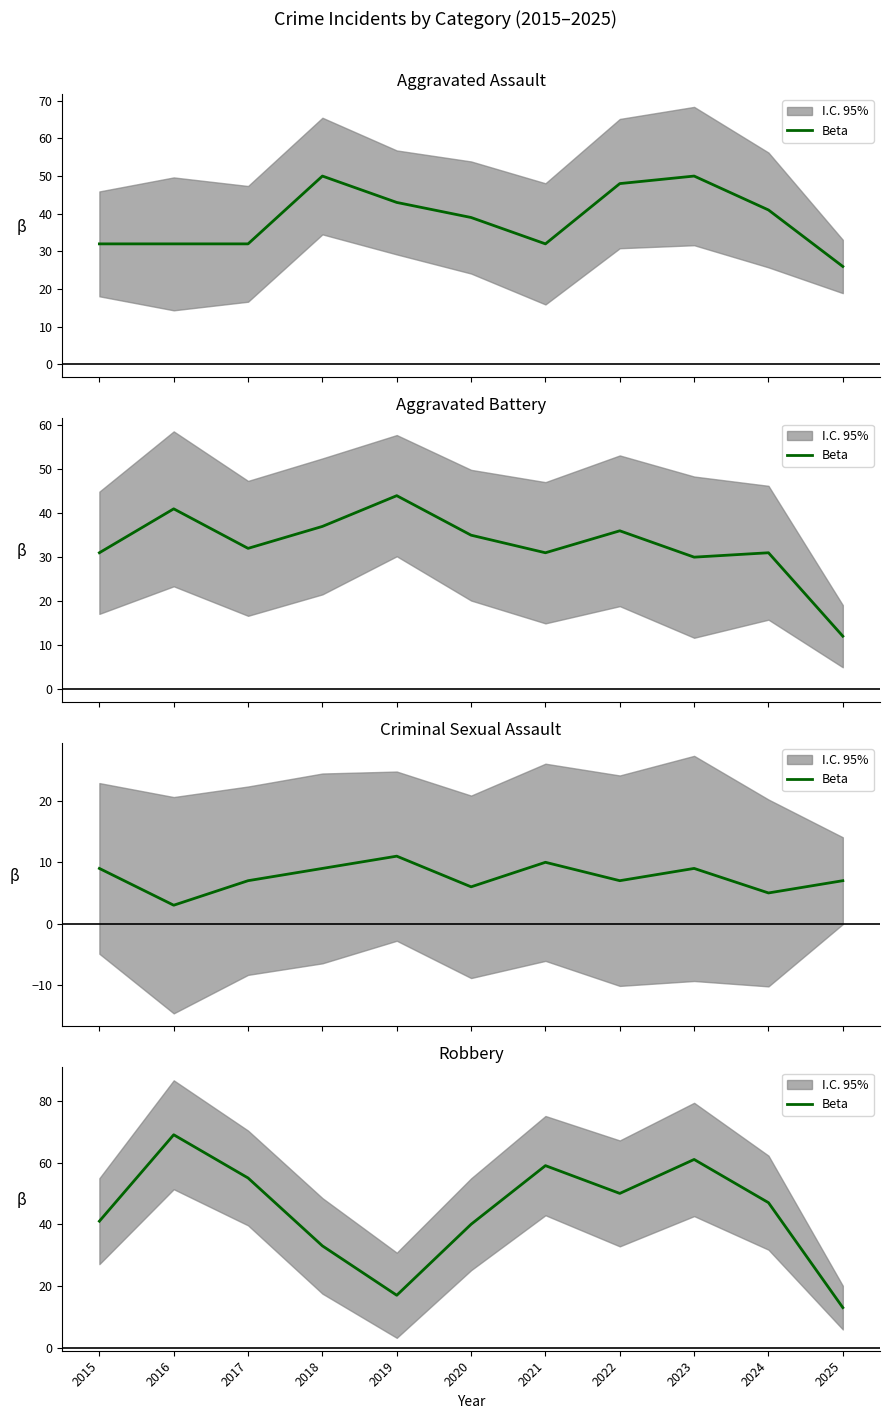

True or false: the data shows 47 at 2024.

True